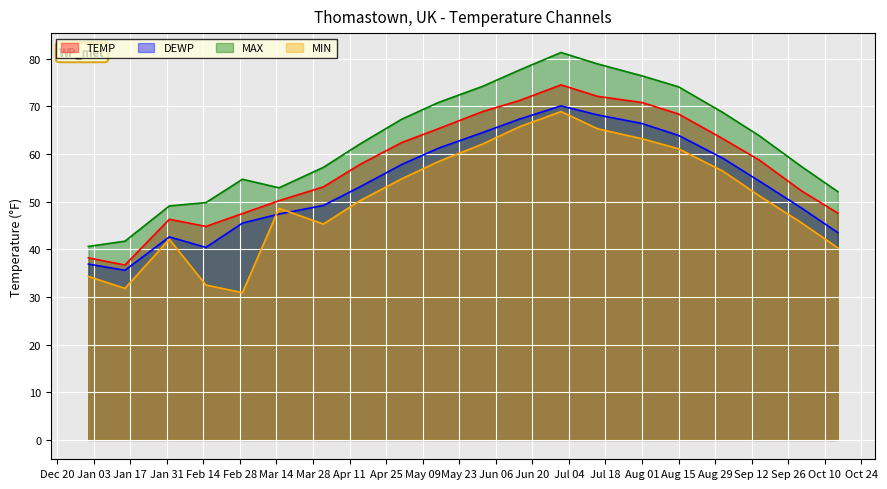

At which label does MAX reach its peak?

2023-07-01